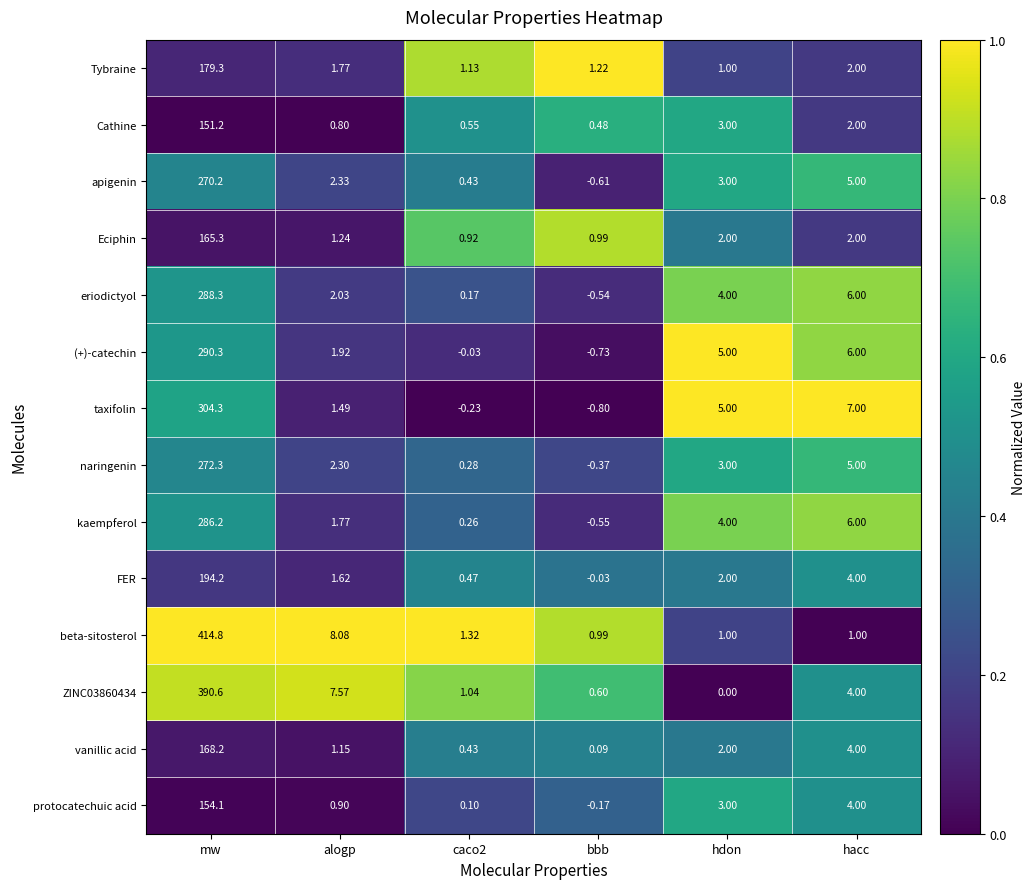

Is the value of Eciphin at mw greater than the value of ZINC03860434 at hdon?

Yes